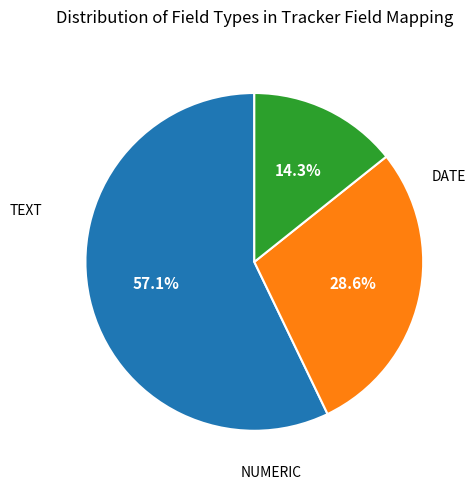

Is there a majority slice in this chart?

Yes